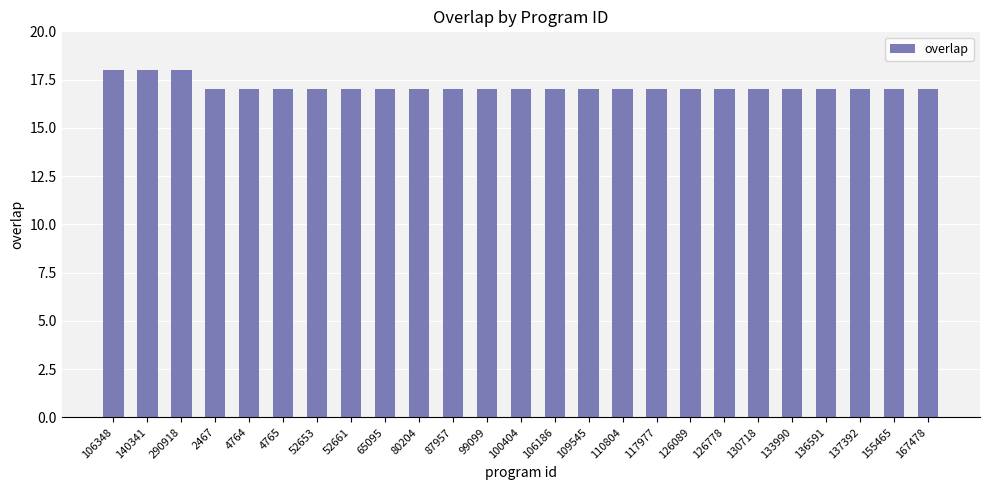

What is the greatest value displayed?

18